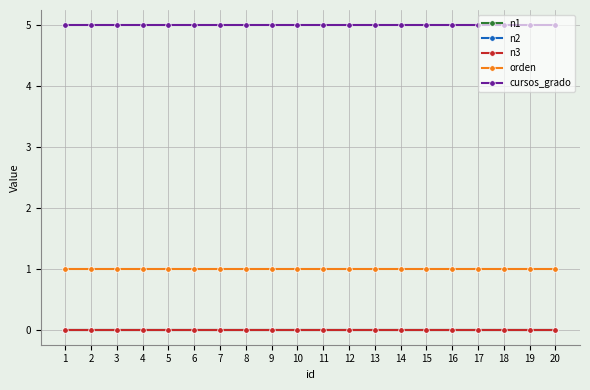

Does the chart have visible grid lines?

Yes